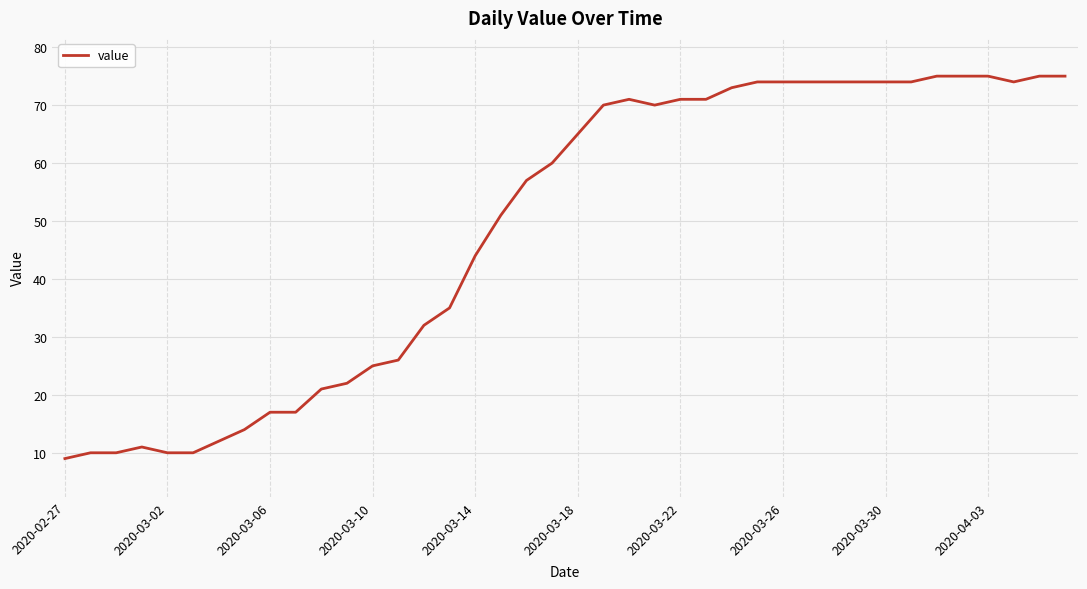

What is the greatest value displayed?

75